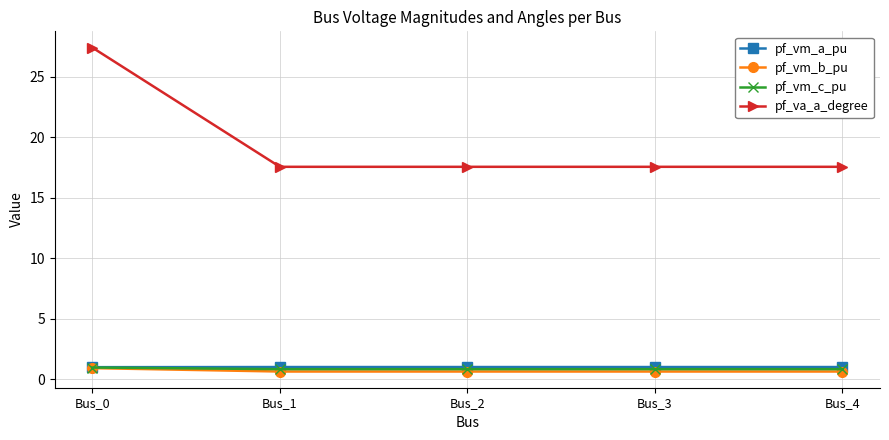

Reading left to right, list all the values displayed in this chart.

pf_vm_a_pu: 1.0	1.0	1.0	1.0	1.0
pf_vm_b_pu: 0.9	0.6	0.6	0.6	0.6
pf_vm_c_pu: 1.0	0.8	0.8	0.8	0.8
pf_va_a_degree: 27.4	17.6	17.6	17.6	17.6